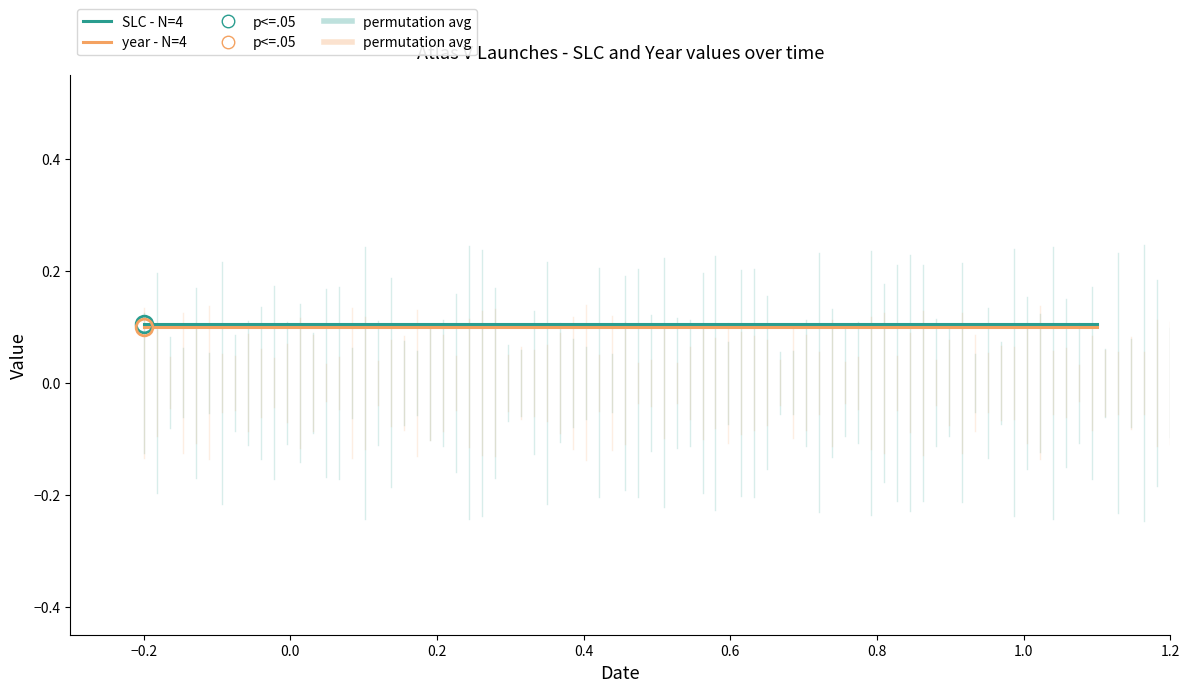

At how many categories does at least one series exceed 0?

4